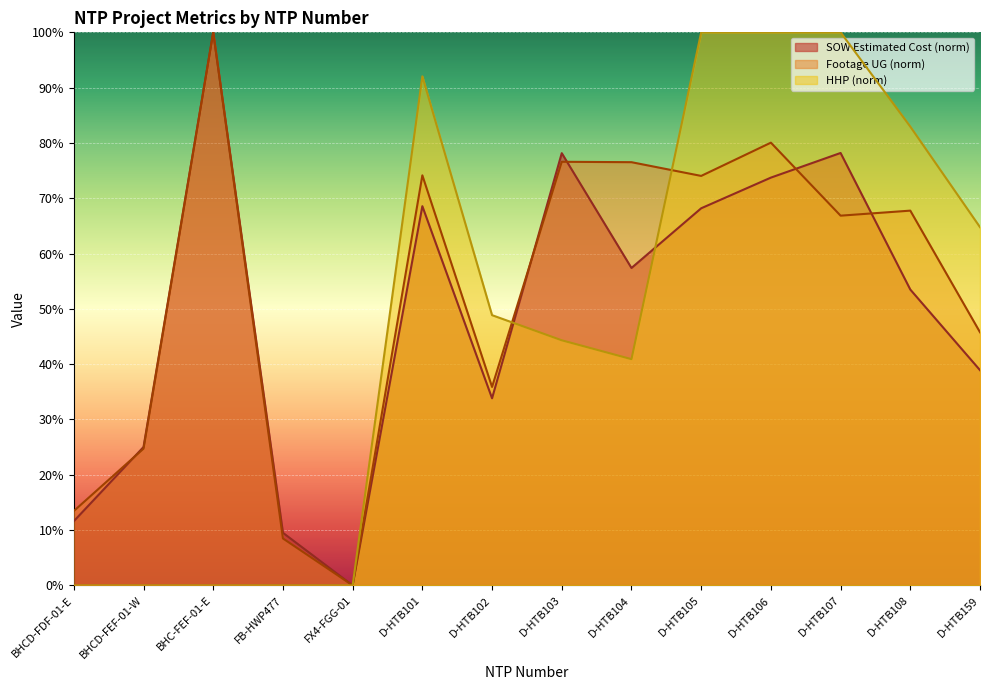

Which series has the largest total across all categories?

Footage UG (norm)